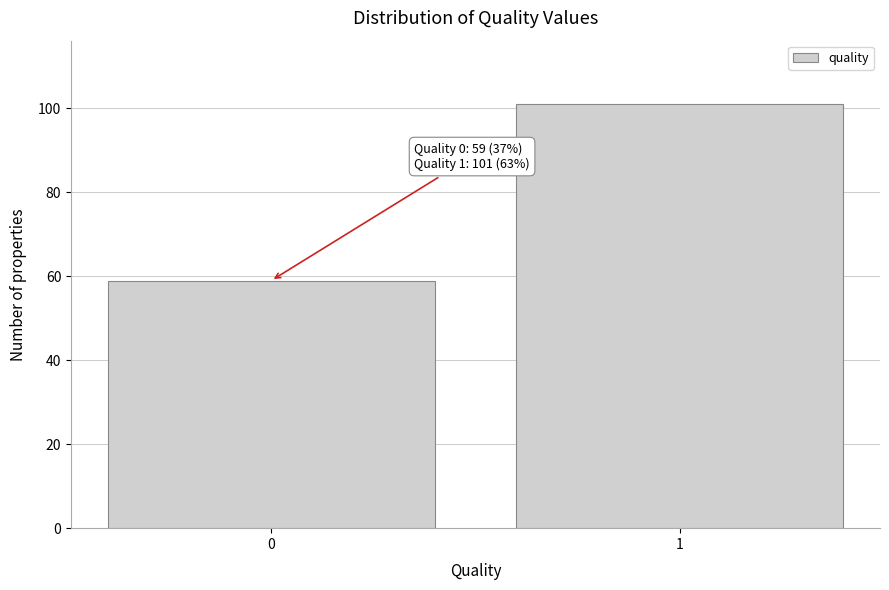

Reading left to right, list all the values displayed in this chart.

0=59	1=101